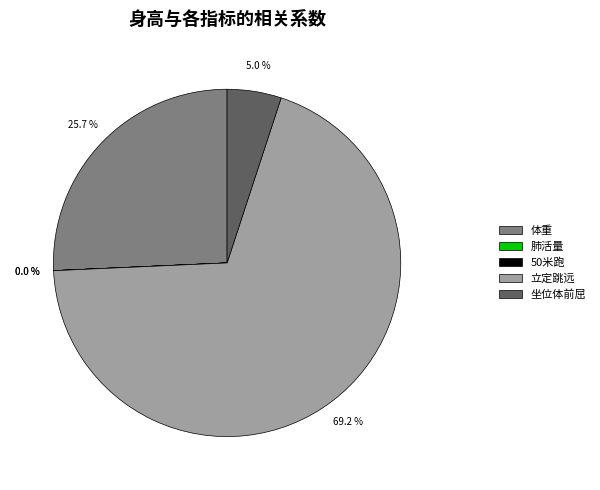

Which slice represents more than half of the pie?

立定跳远